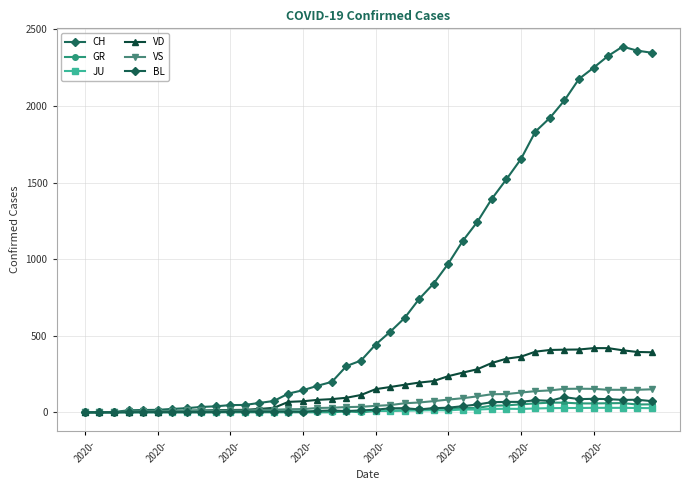

True or false: CH and VS cross at least once.

False